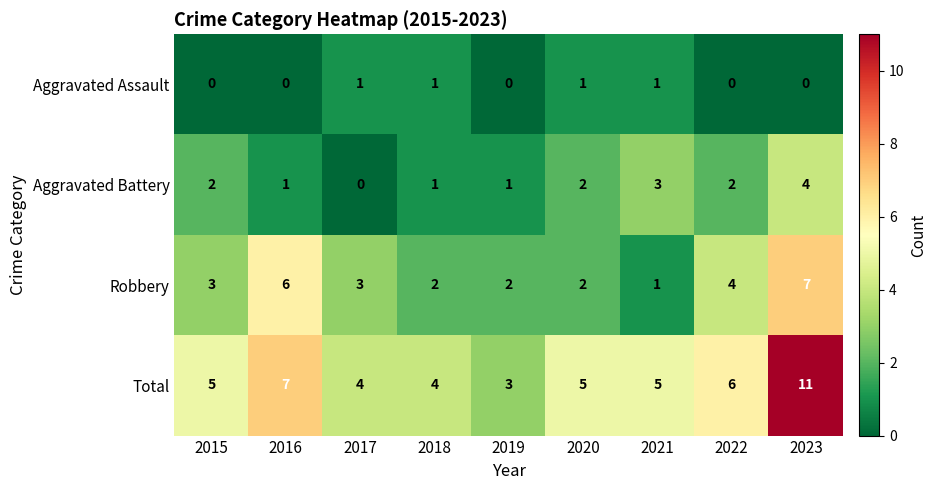

List the series in order of their peak value, highest first.

Total, Robbery, Aggravated Battery, Aggravated Assault